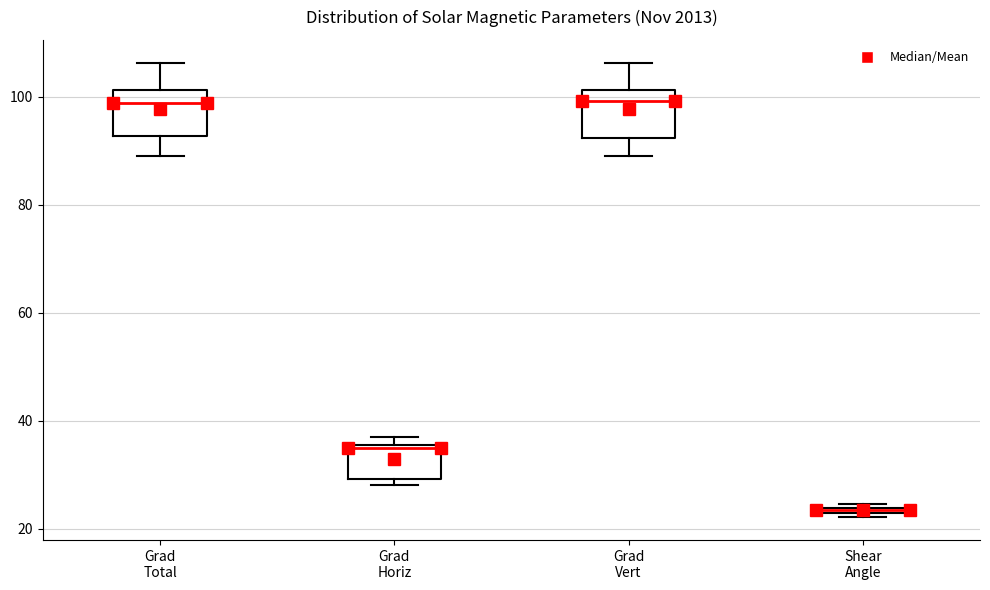

Which box has the lowest median line?

Shear Angle